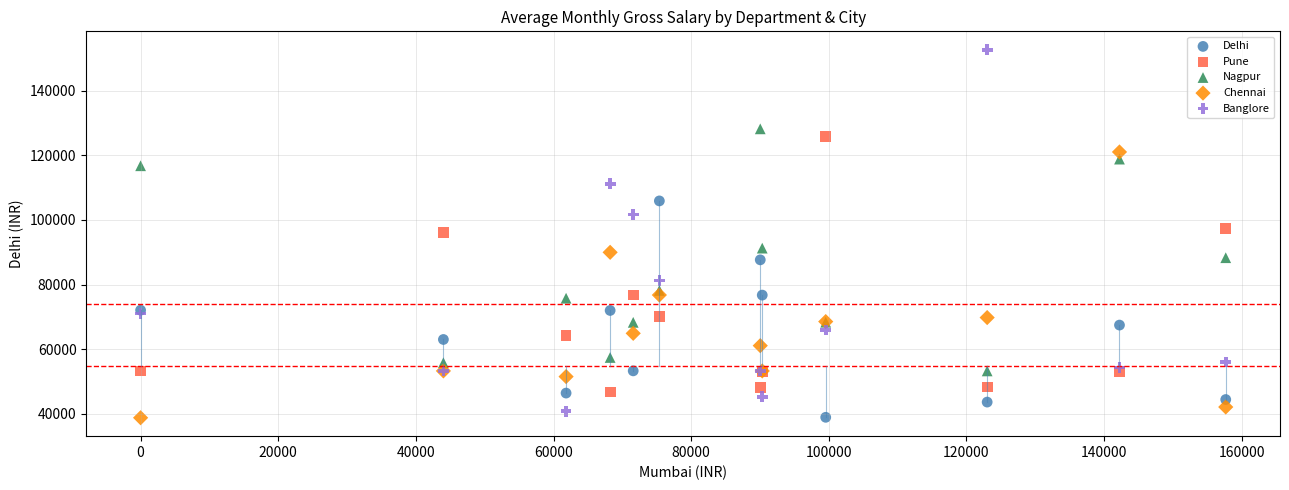

Which series reaches the maximum Y coordinate?

Banglore